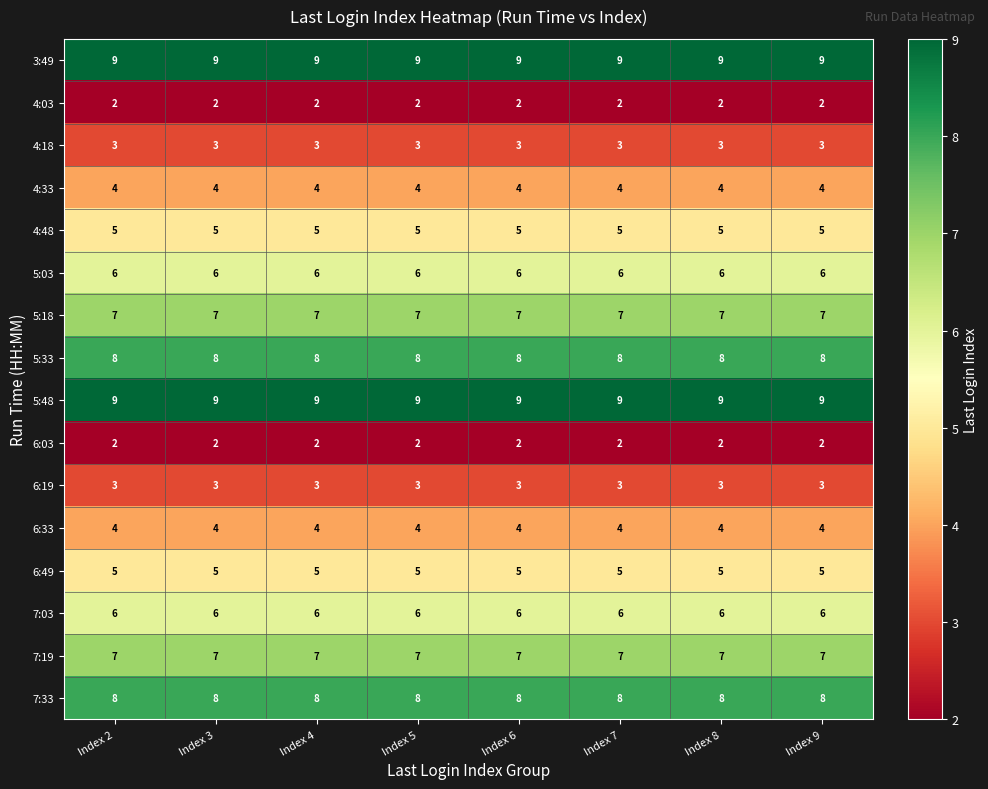

Count the number of data series in this chart.

16